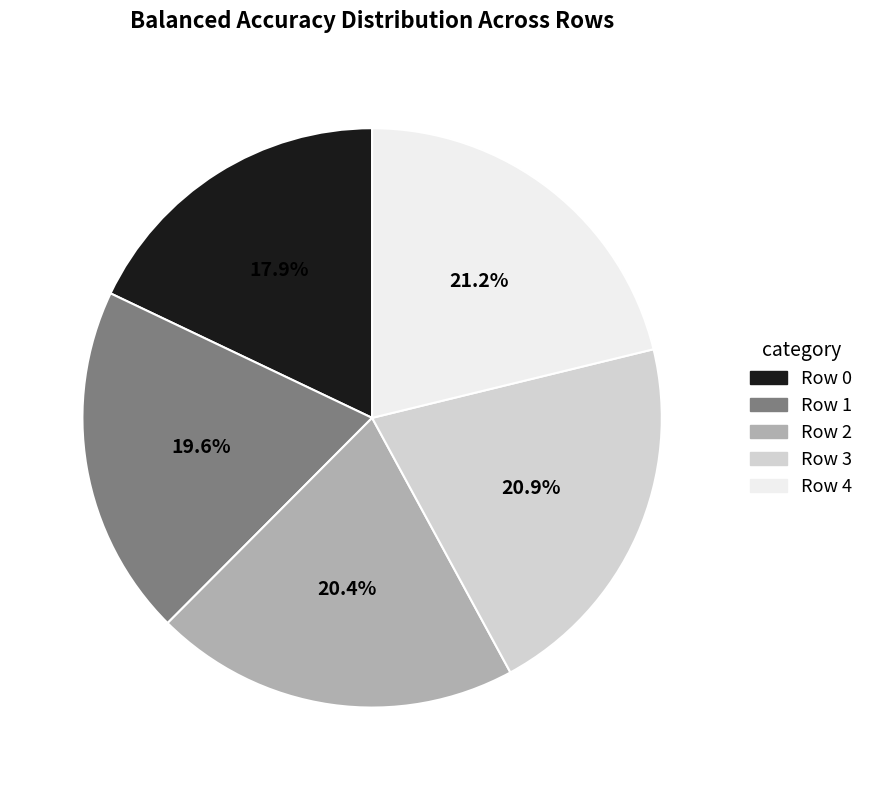

Which slice is the smallest?

Row 0